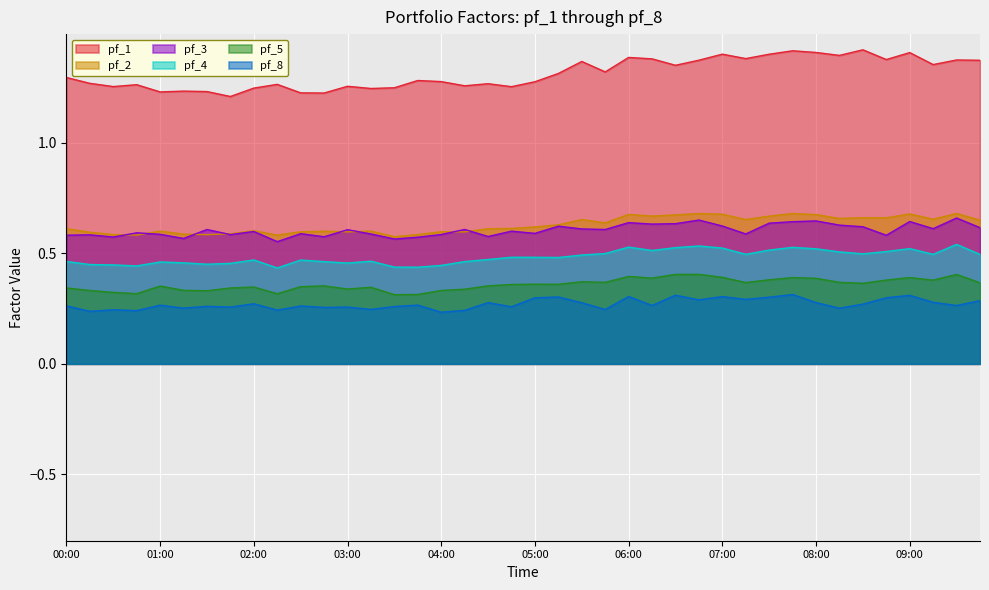

List the series in order of their peak value, lowest first.

pf_8, pf_5, pf_4, pf_3, pf_2, pf_1